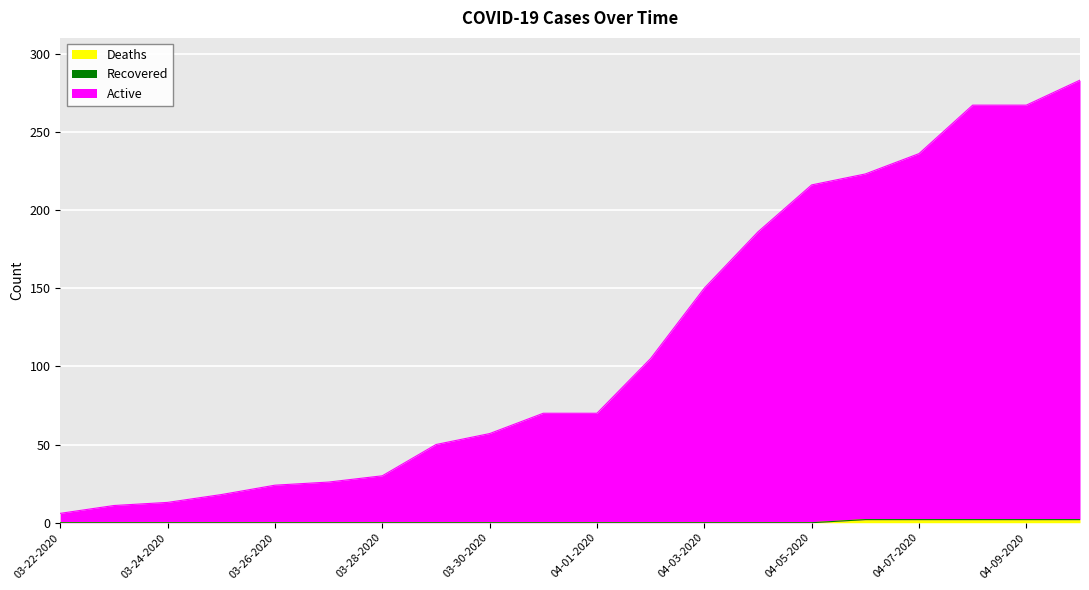

Which series has the largest total across all categories?

Active